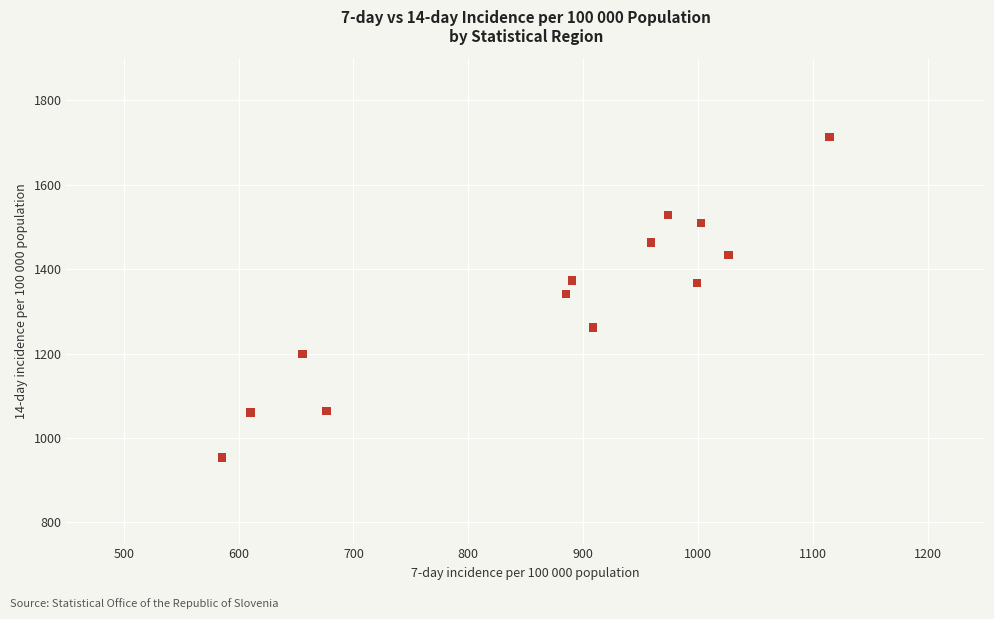

What is the range of X values (max minus min)?

529.1